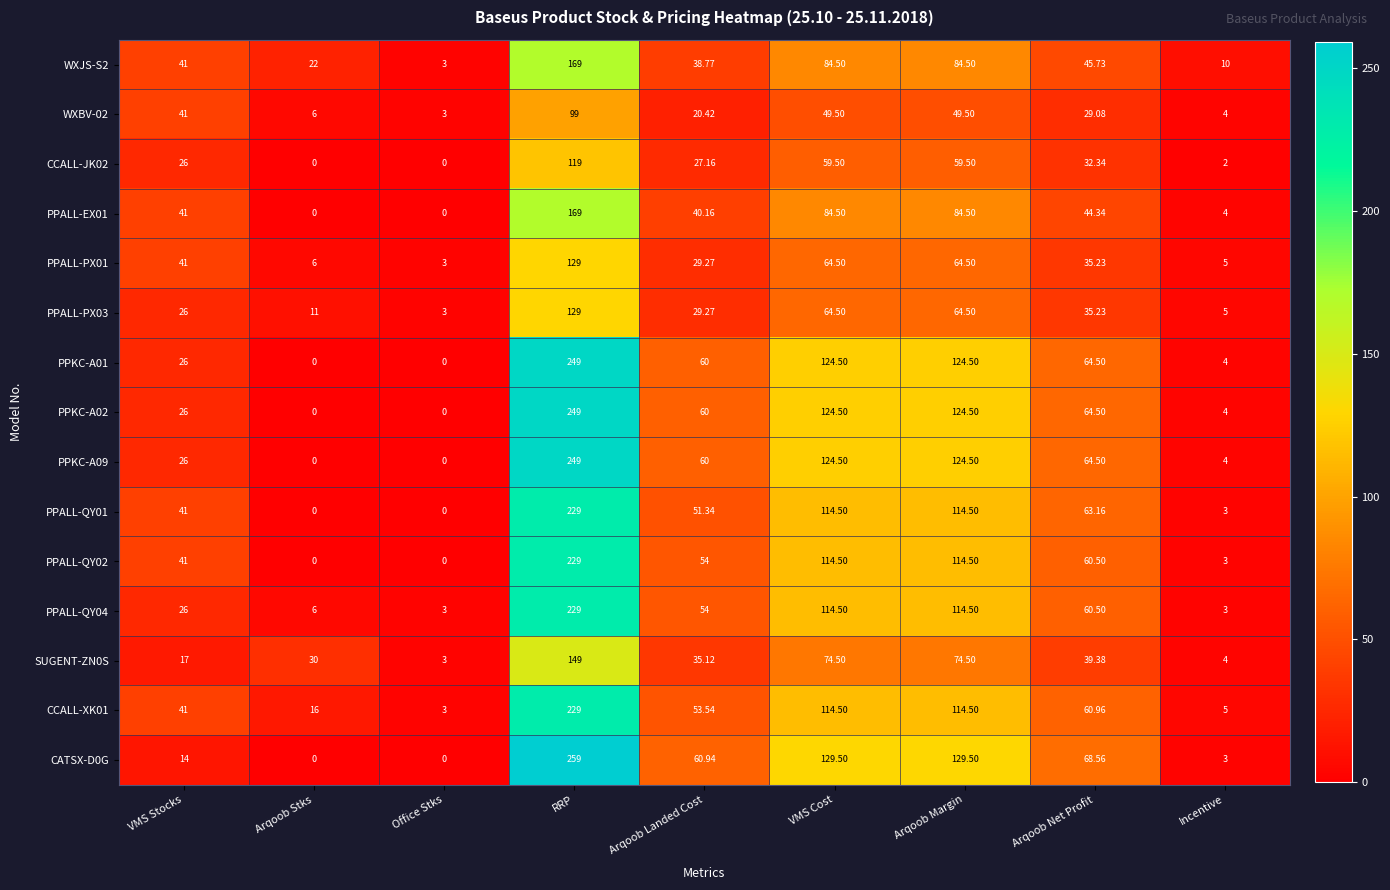

At which category is the sum across all series the highest?

RRP